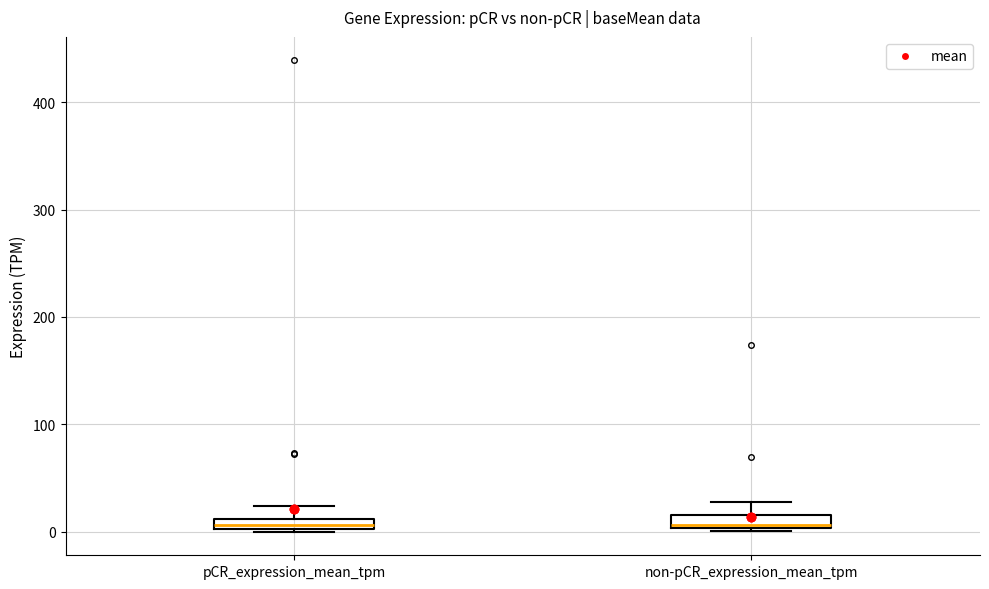

Where does the upper whisker of the box for pCR_expression_mean_tpm end on the y-axis? The values are not printed on the chart, so give them approximately, as read against the axis.

20